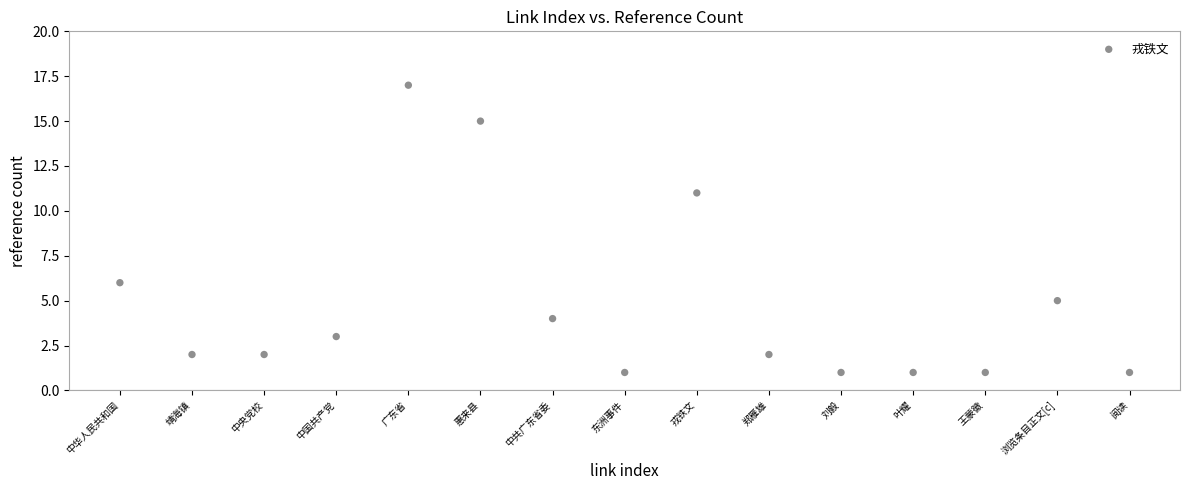

What Y value in the scatter plot is closest to 9?

11